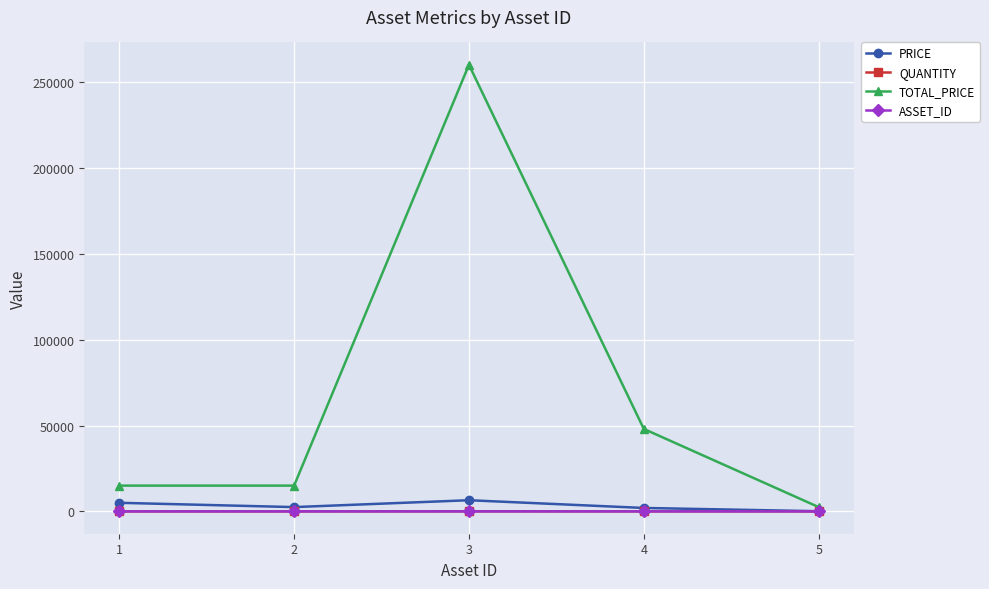

True or false: PRICE and TOTAL_PRICE intersect in this chart.

False